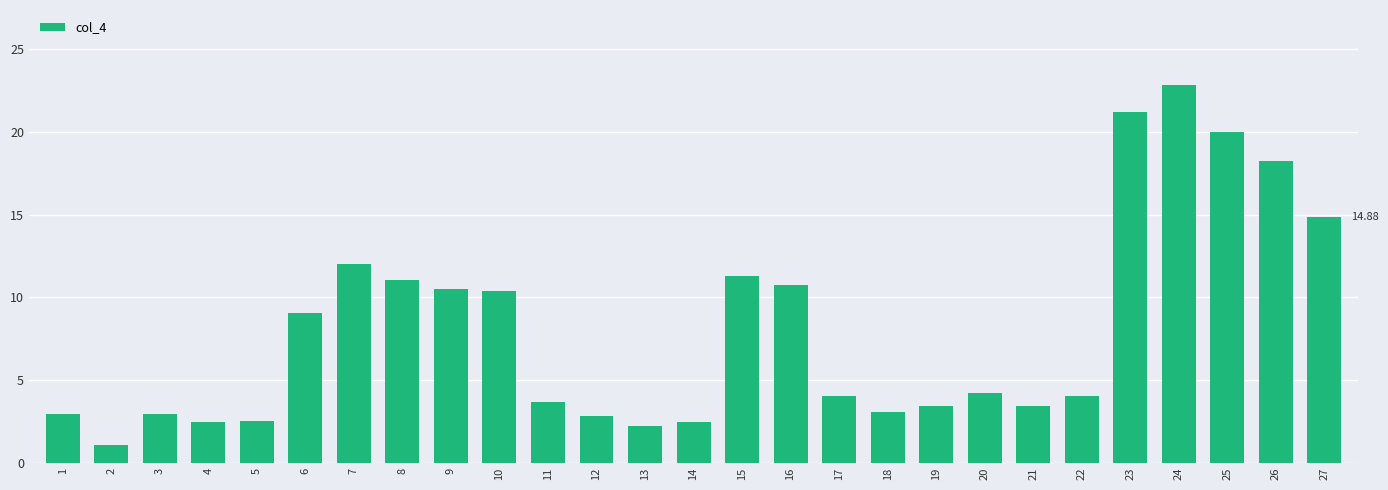

What is the sum of the values at 19 and 8?

14.5